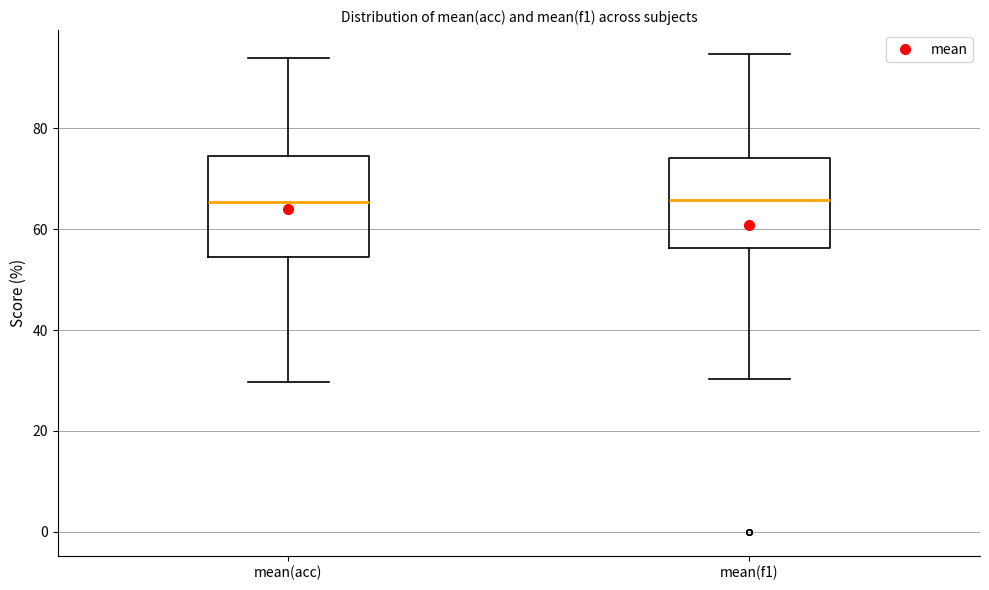

Which box is the tallest, from its lower edge to its upper edge?

mean(acc)